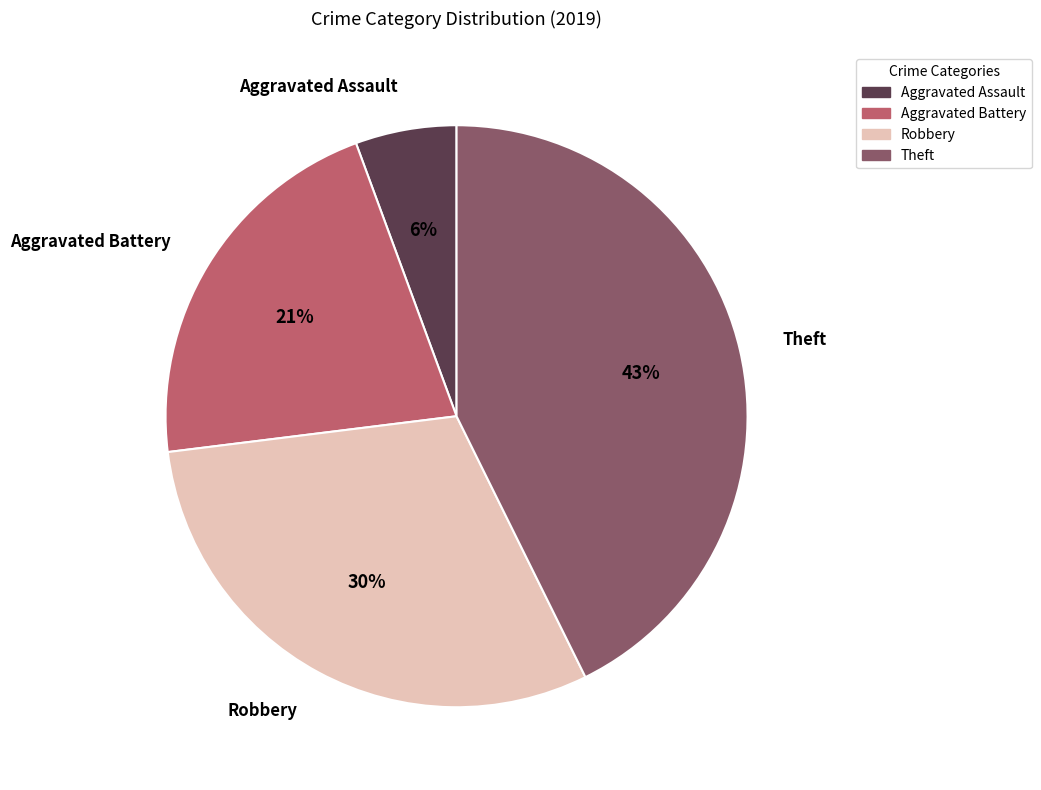

Combined, do Aggravated Battery and Theft account for over 50%?

Yes